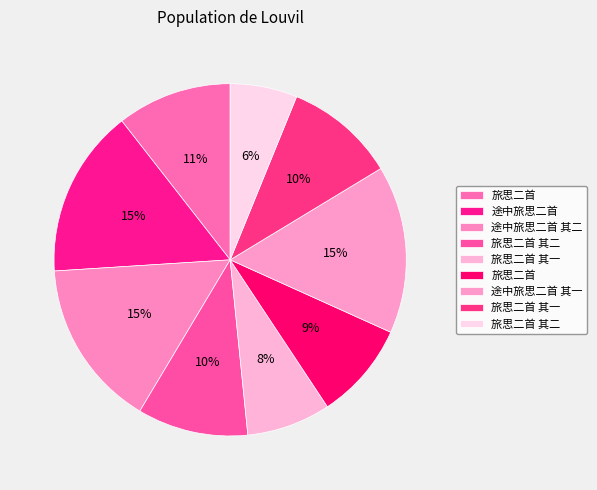

How many segments does this pie chart have?

9